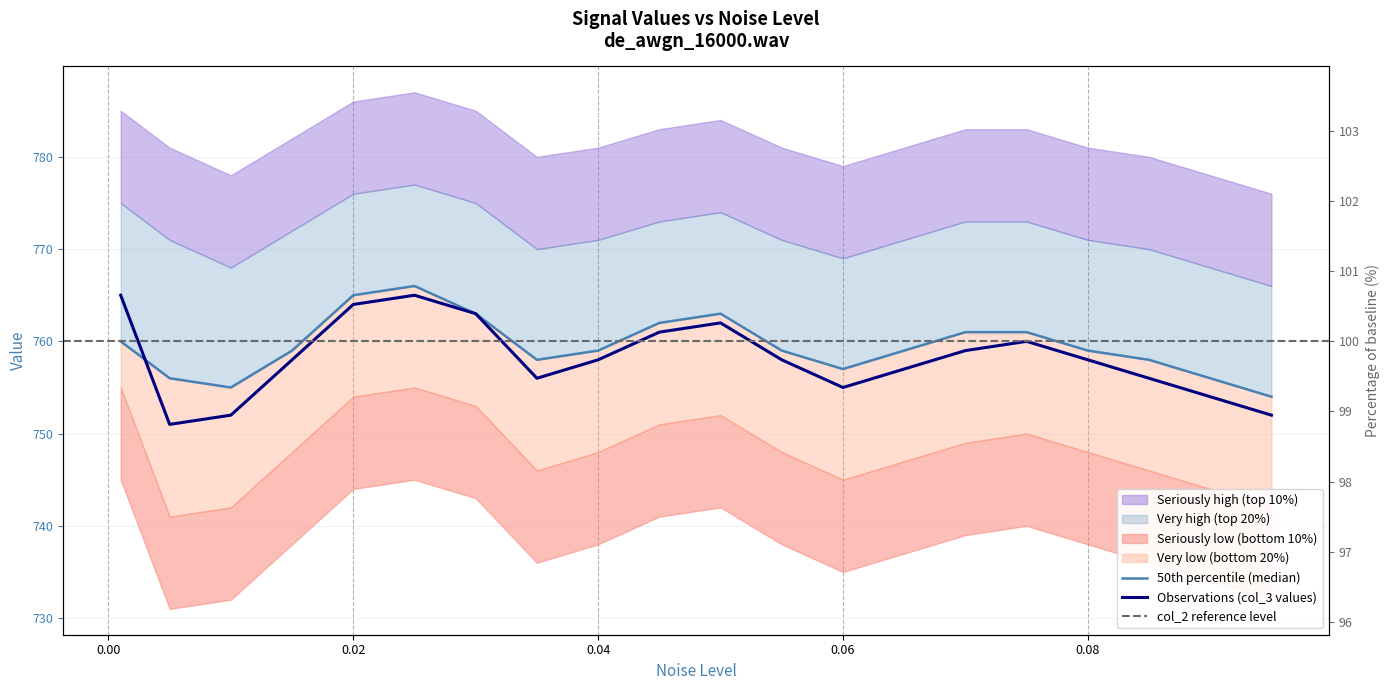

Approximately how many times larger is the value at 0.075 compared to 0.055?

1.0